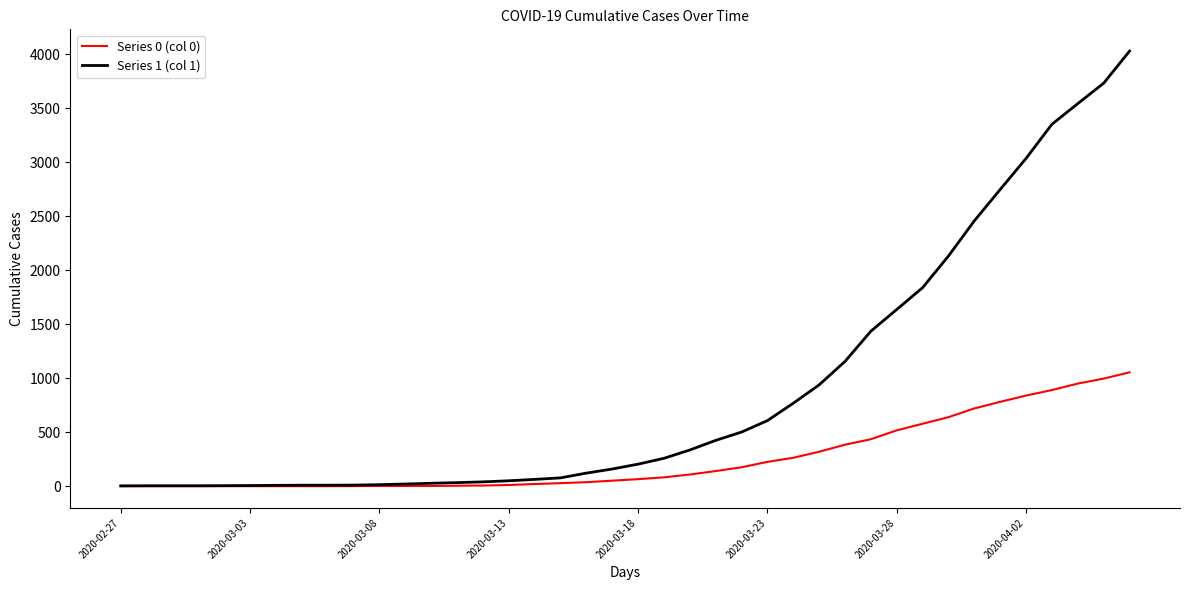

Which series has the largest total across all categories?

Series 1 (col 1)